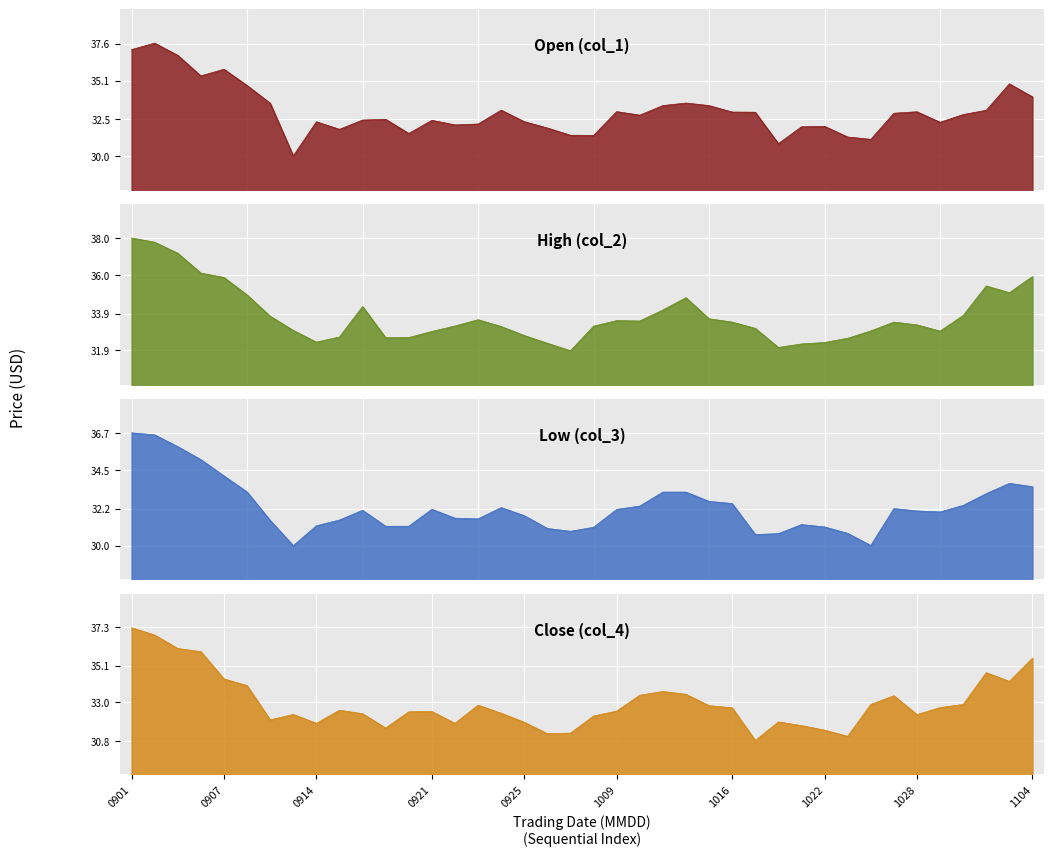

What is the spread (max minus min) of values at 20200915?

1.1